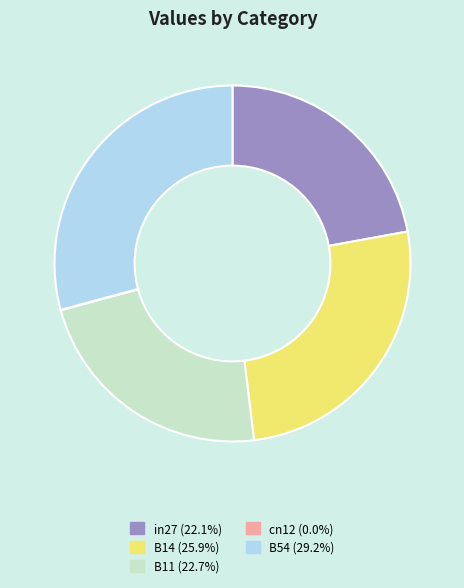

Which slice is the largest?

B54